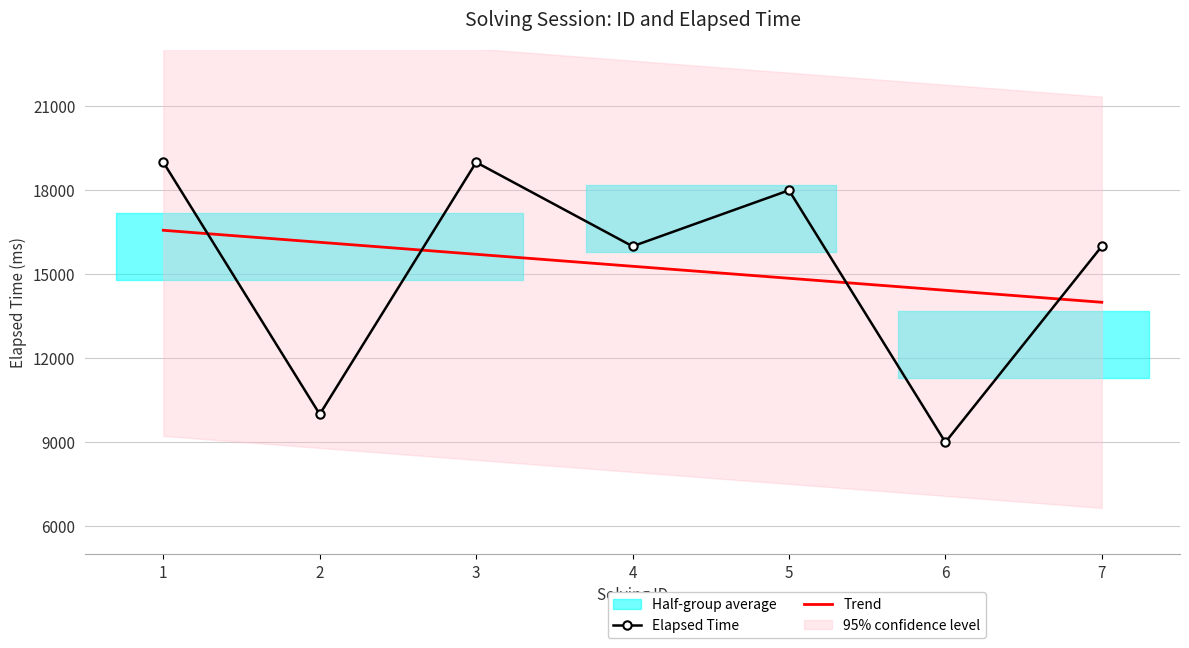

Where does the Elapsed Time series first go above 16000?

1